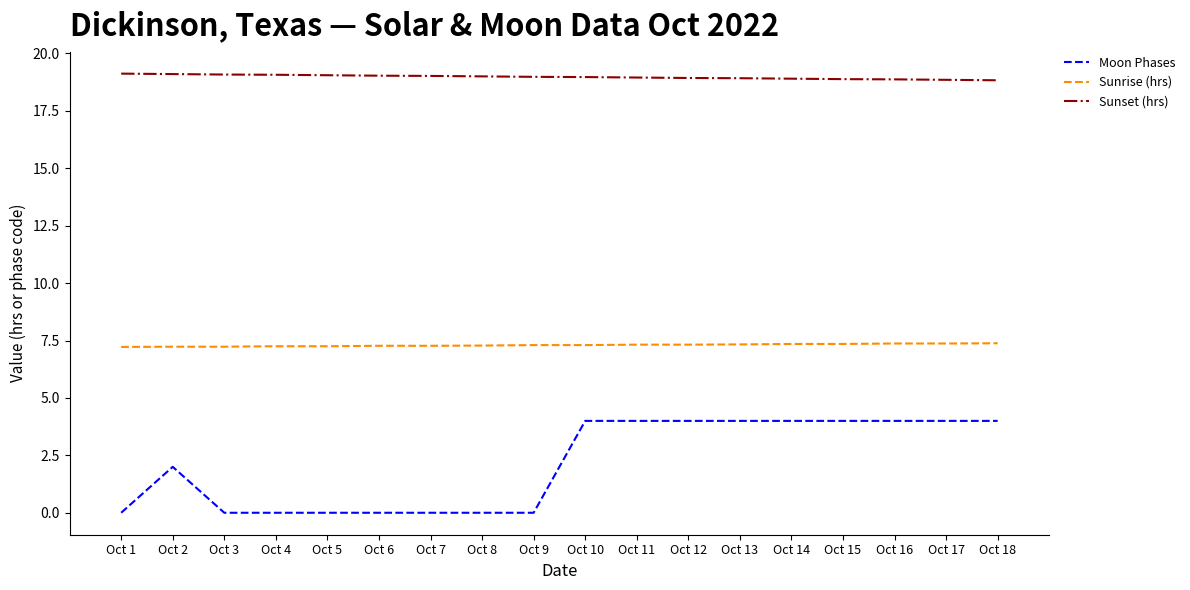

What is the greatest value displayed?

19.1